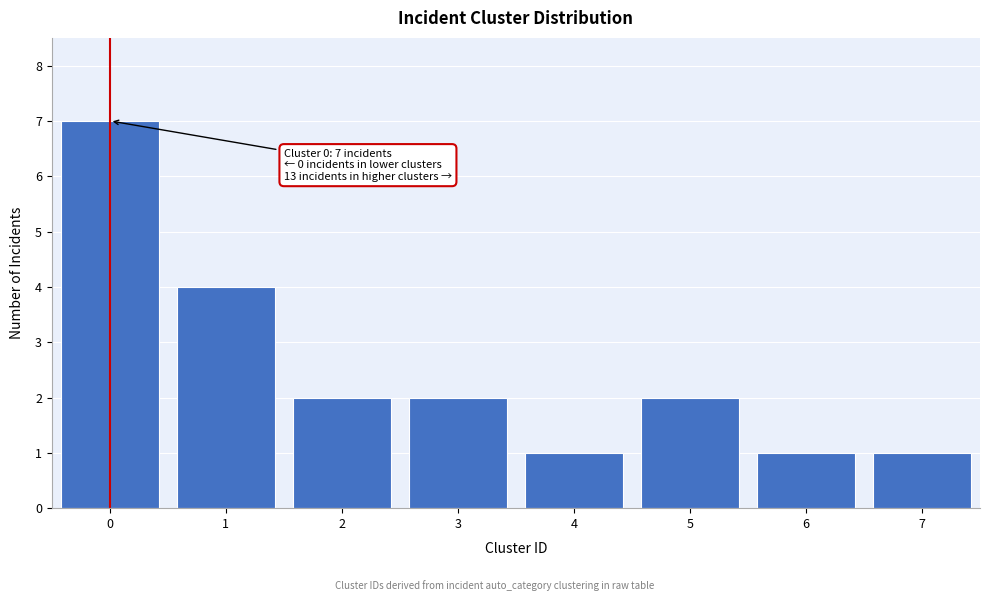

Reading left to right, list all the values displayed in this chart.

0=7	1=4	2=2	3=2	4=1	5=2	6=1	7=1